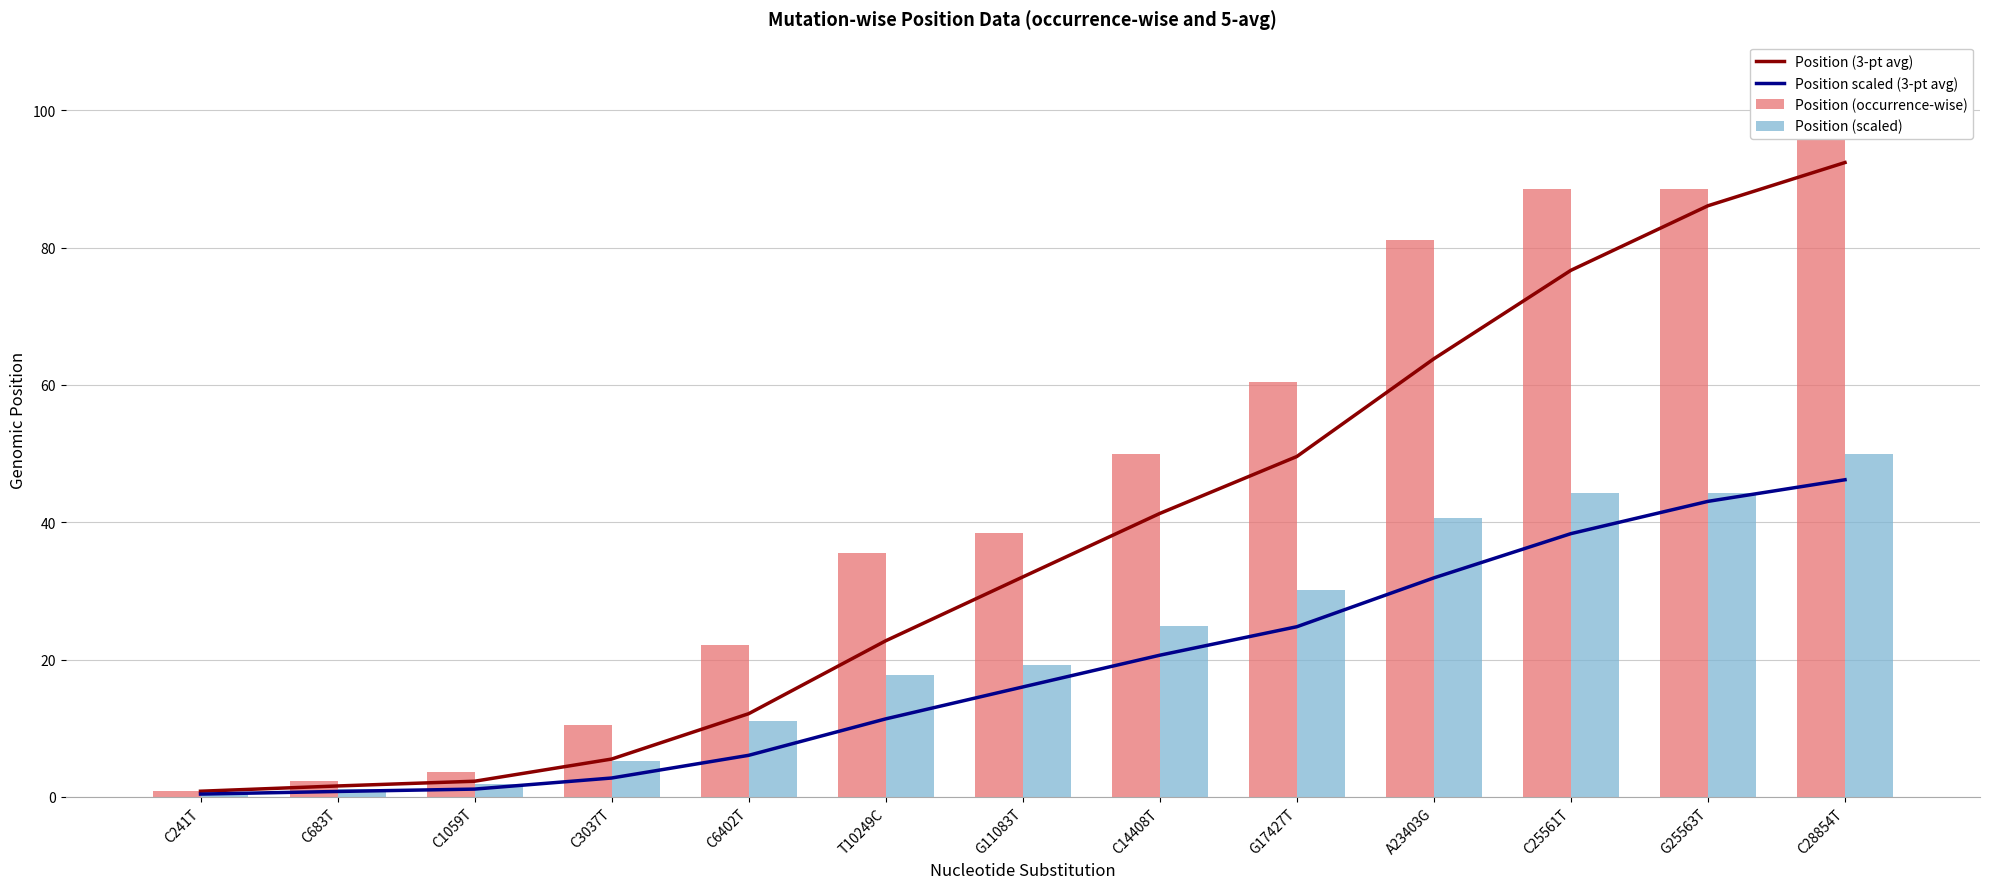

Is it true that Position (3-pt avg) equals 59.4 at G25563T?

False